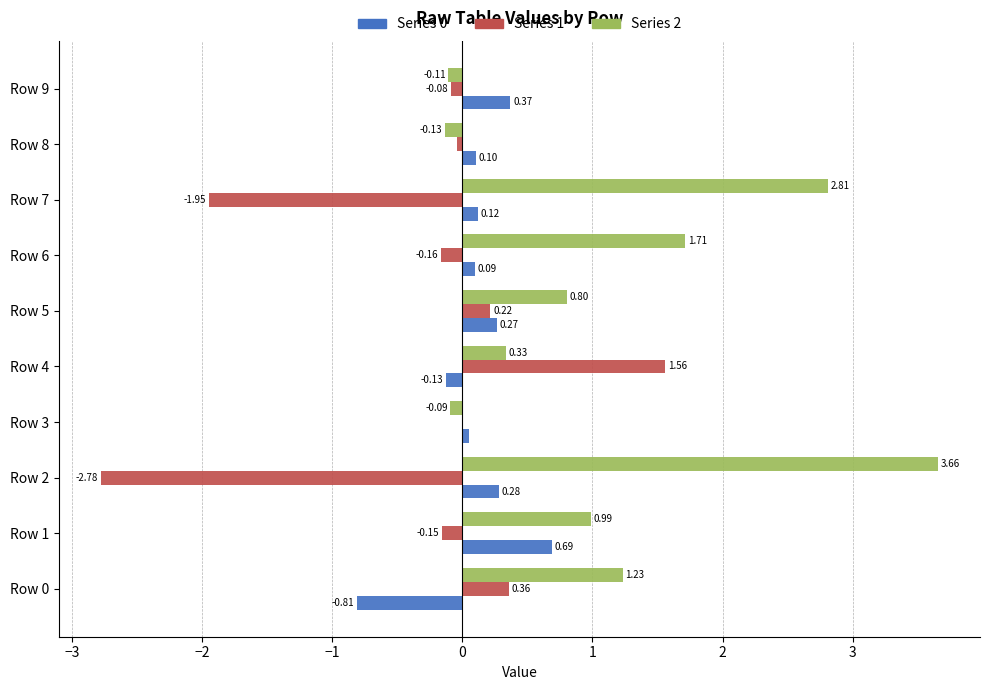

At which category is the sum across all series the highest?

Row 4